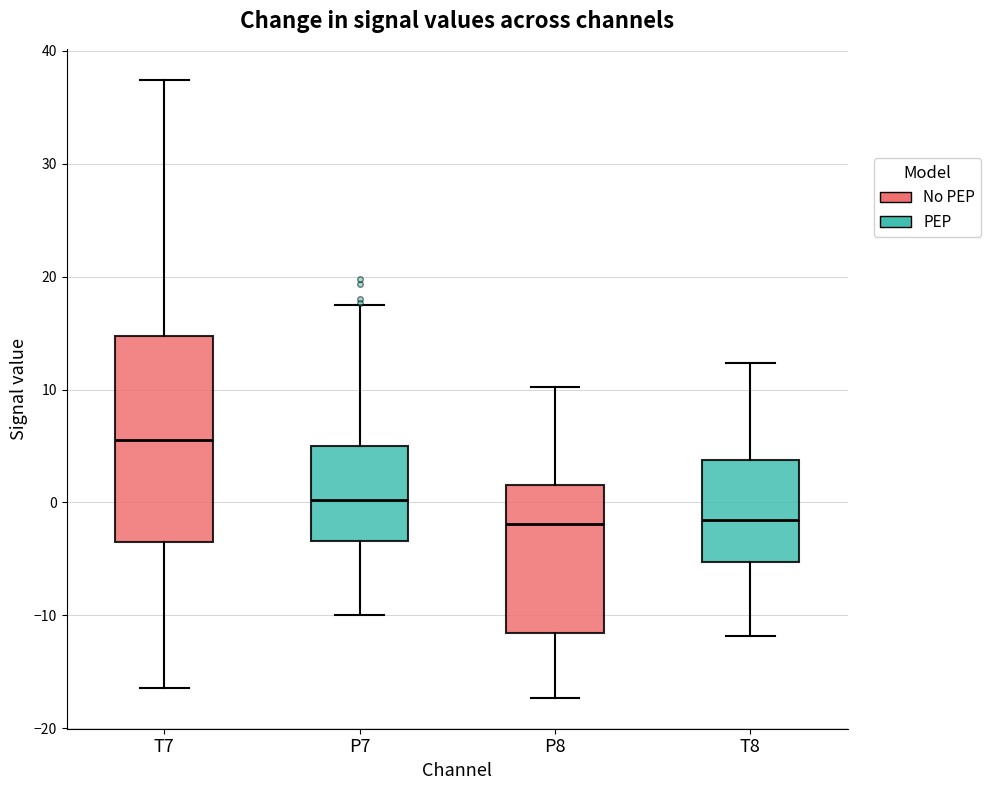

Which box's median line is the highest?

T7